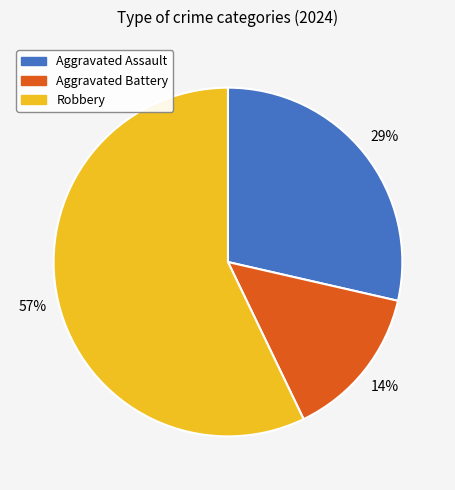

What is the largest slice in the pie chart?

Robbery